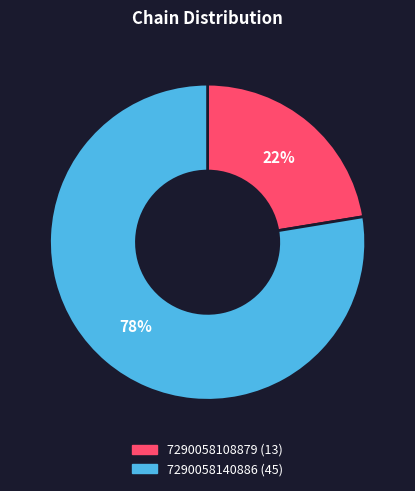

Which slice is the smallest?

7290058108879